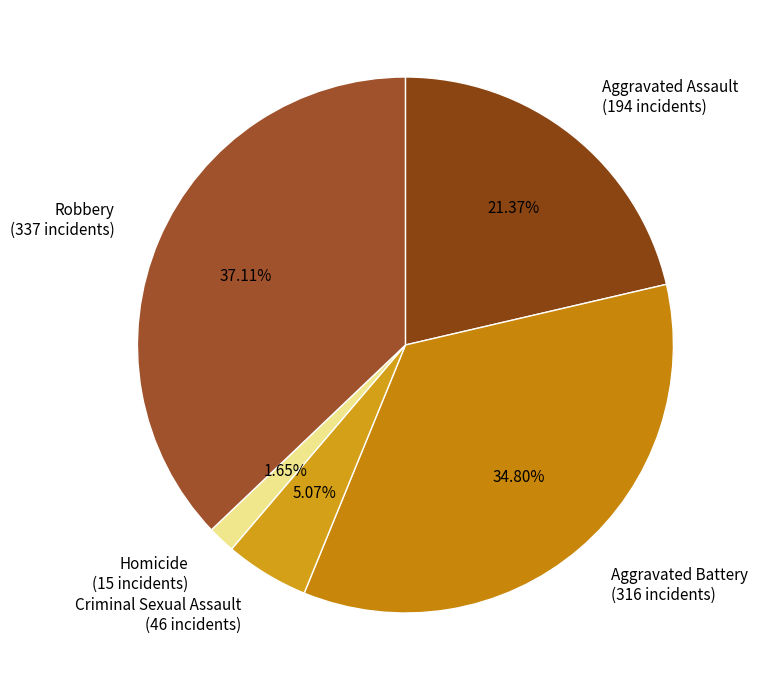

Which slice is the smallest?

Homicide